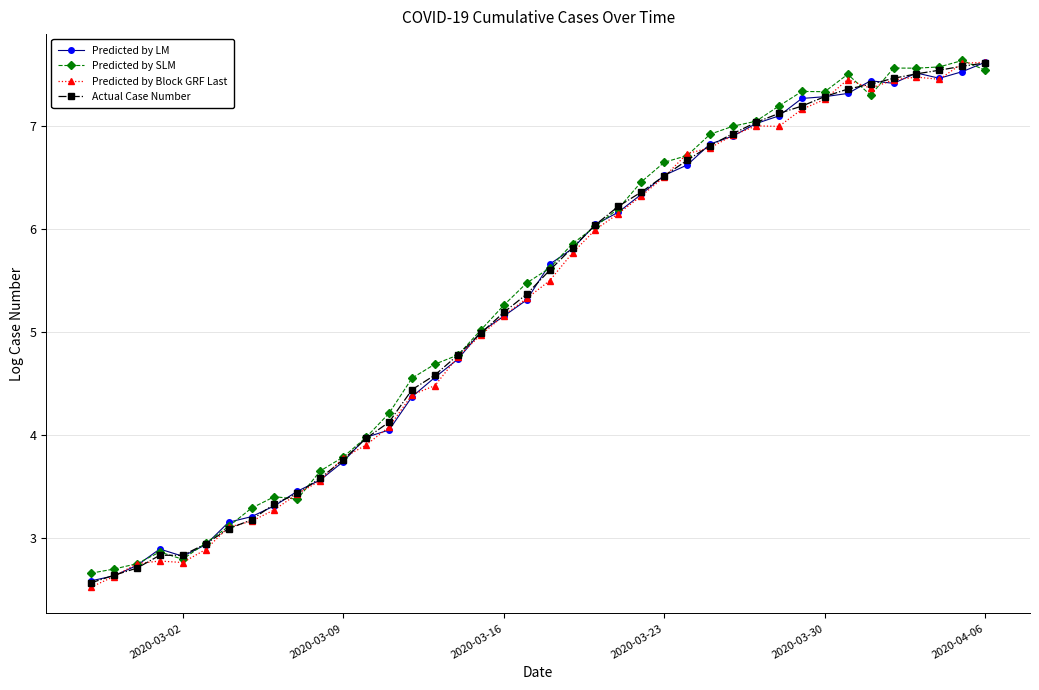

What is the minimum value for Predicted by SLM?

2.7